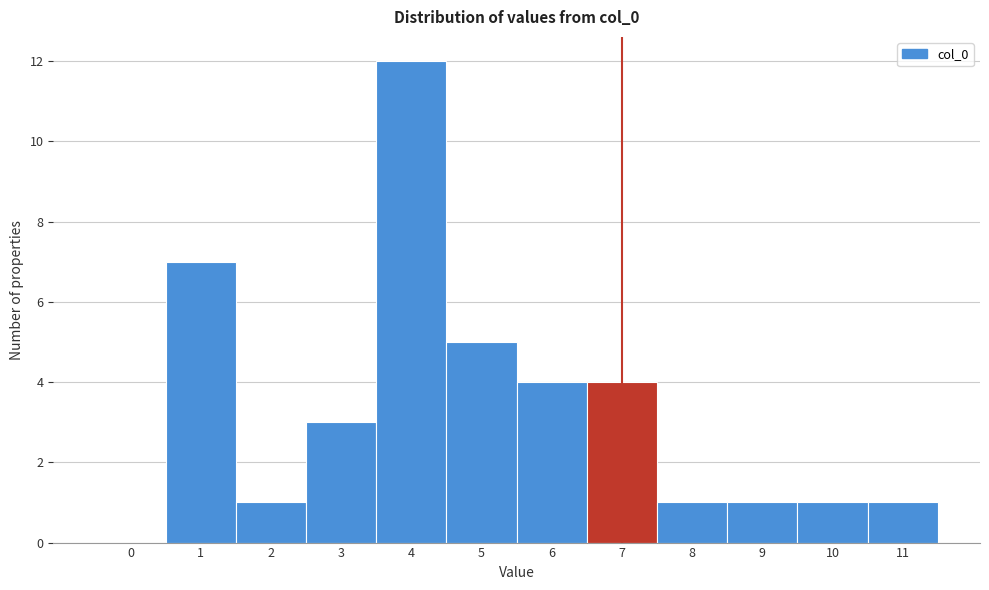

Reading left to right, list all the values displayed in this chart.

0=0	1=7	2=1	3=3	4=12	5=5	6=4	7=4	8=1	9=1	10=1	11=1